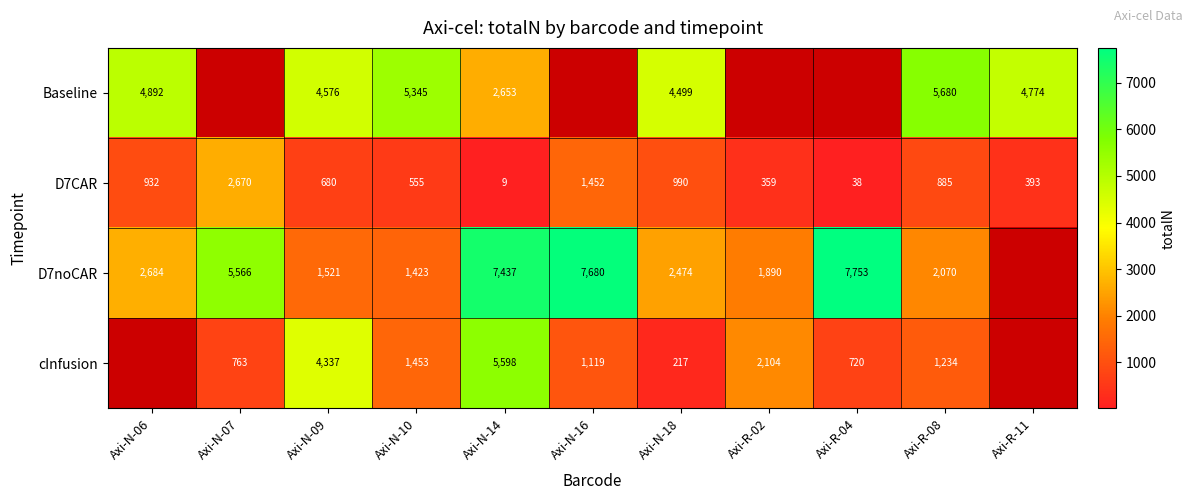

At how many categories does at least one series exceed 2289?

10